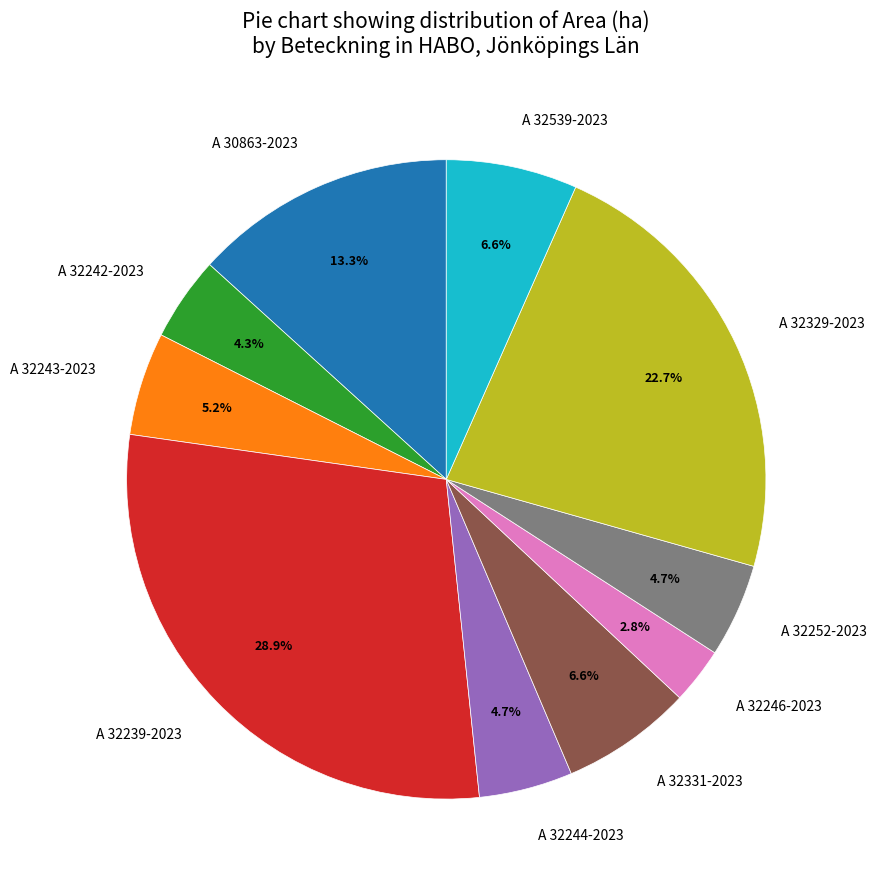

Does any single category account for the majority?

No